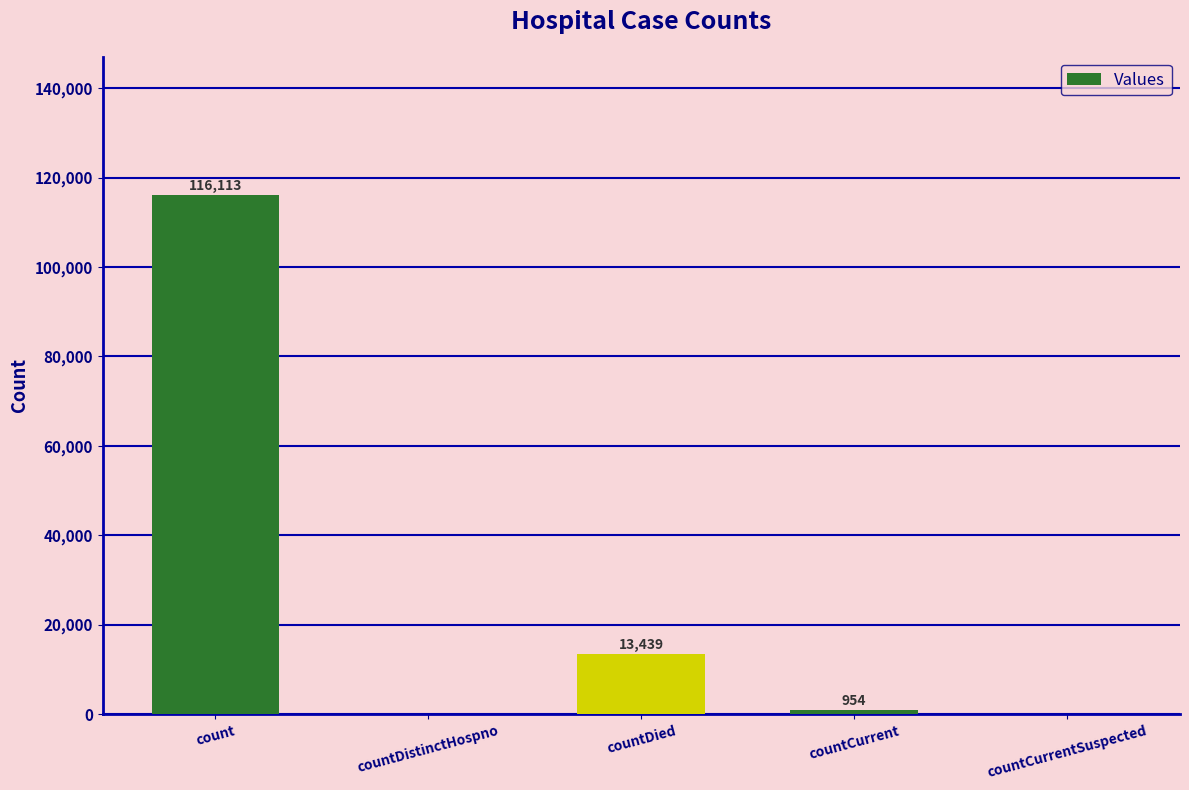

Reading left to right, extract all data points from this chart.

116113	0	13439	954	0